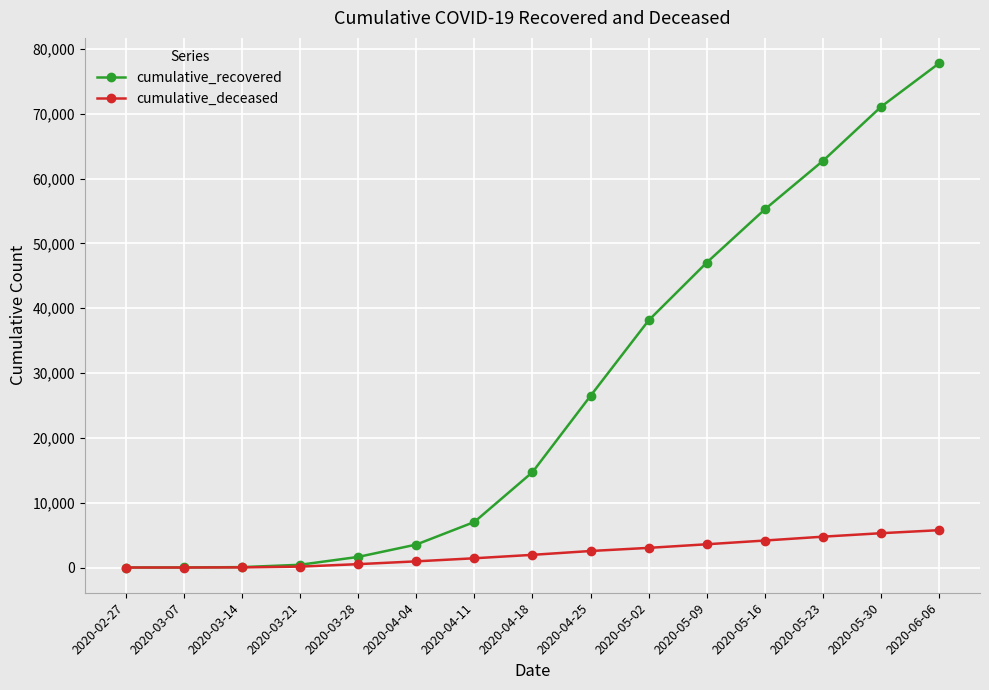

Rank the series at 2020-05-09 from highest to lowest value.

cumulative_recovered, cumulative_deceased